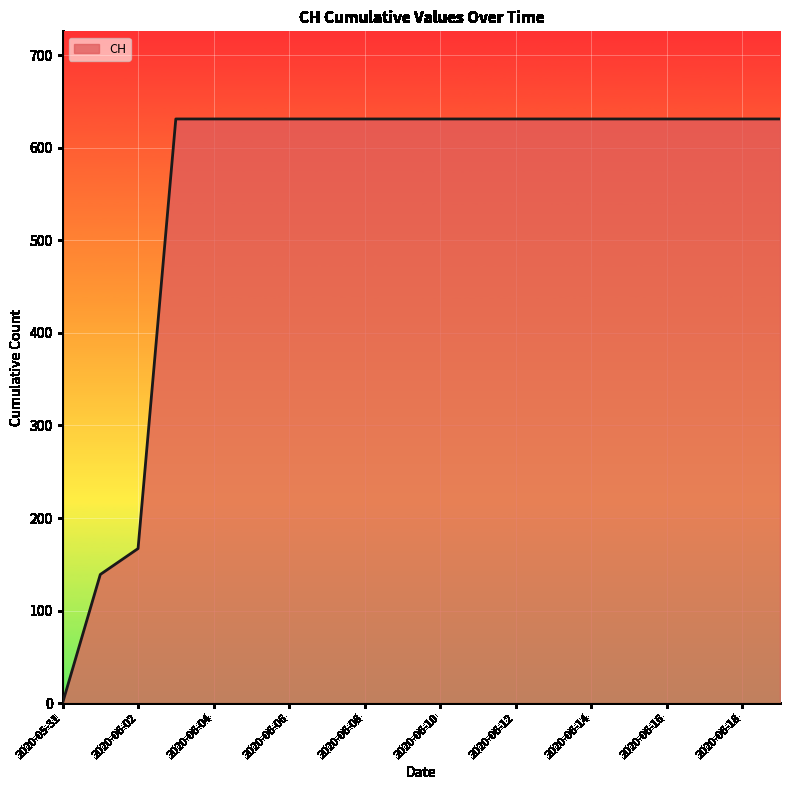

What is the difference between the second highest and minimum values?

631